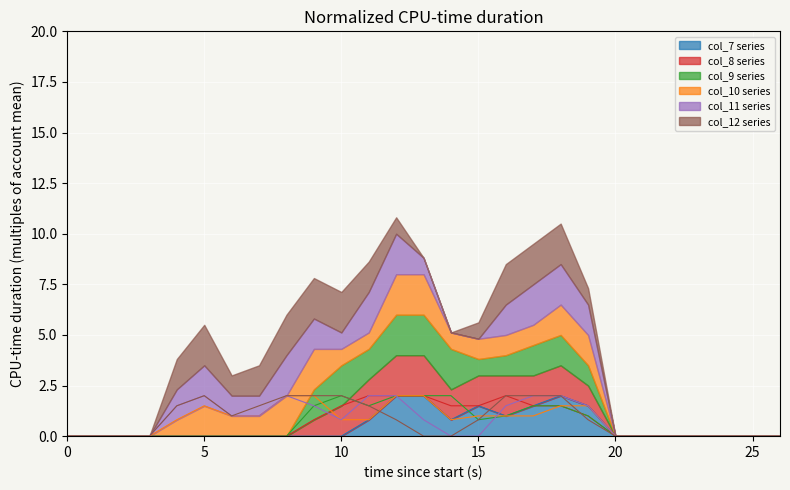

True or false: col_9 has more than 1 points higher than both neighbors.

False